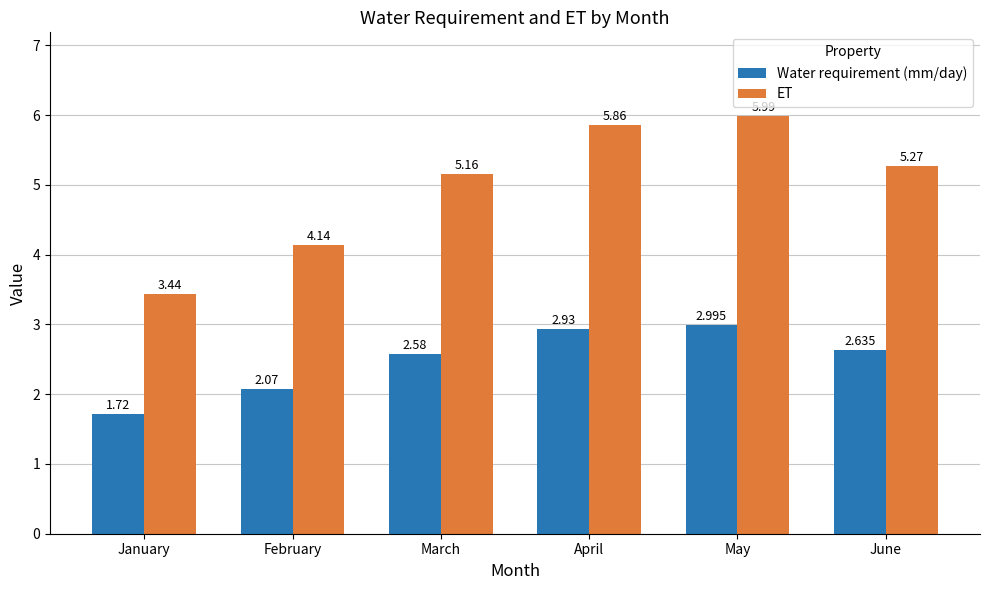

The value of Water requirement (mm/day) at June is 4.1. True or false?

False